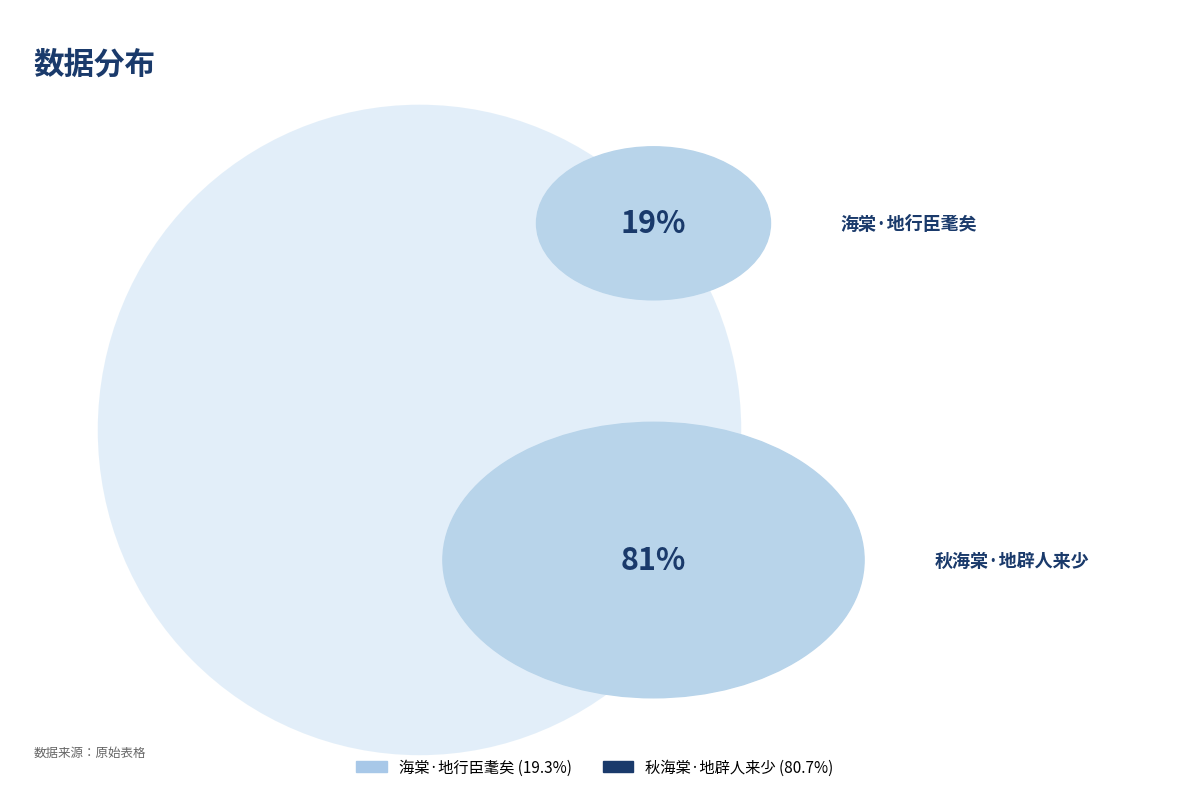

Approximately how many times larger is the value at 海棠·地行臣耄矣 compared to 秋海棠·地辟人来少?

0.2